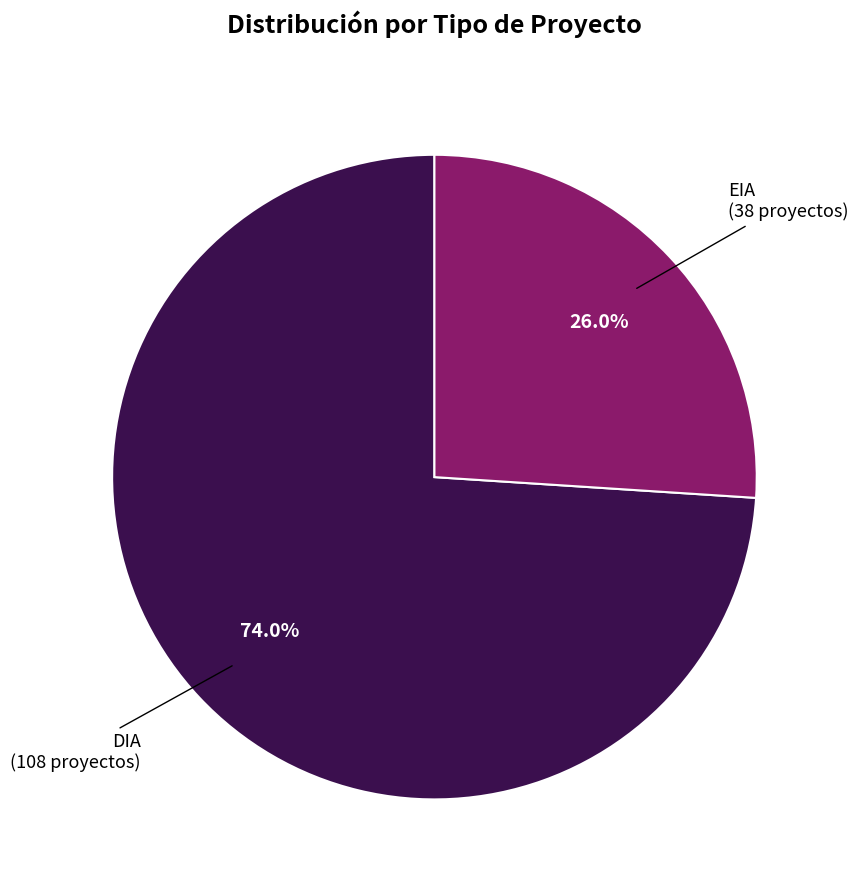

Is there any slice that represents more than half of the pie?

Yes